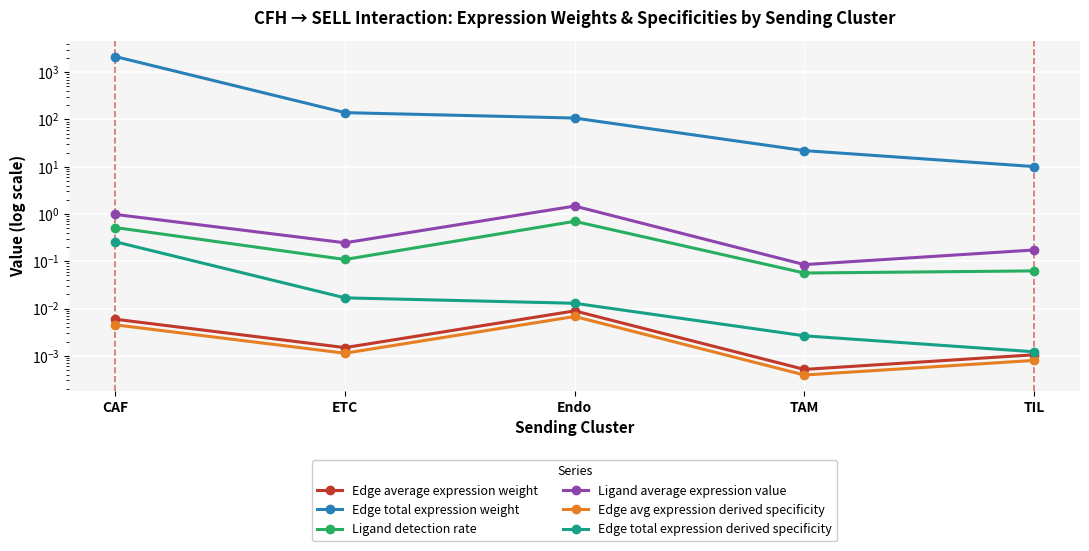

What is the label of the 2nd point from the right?

TAM